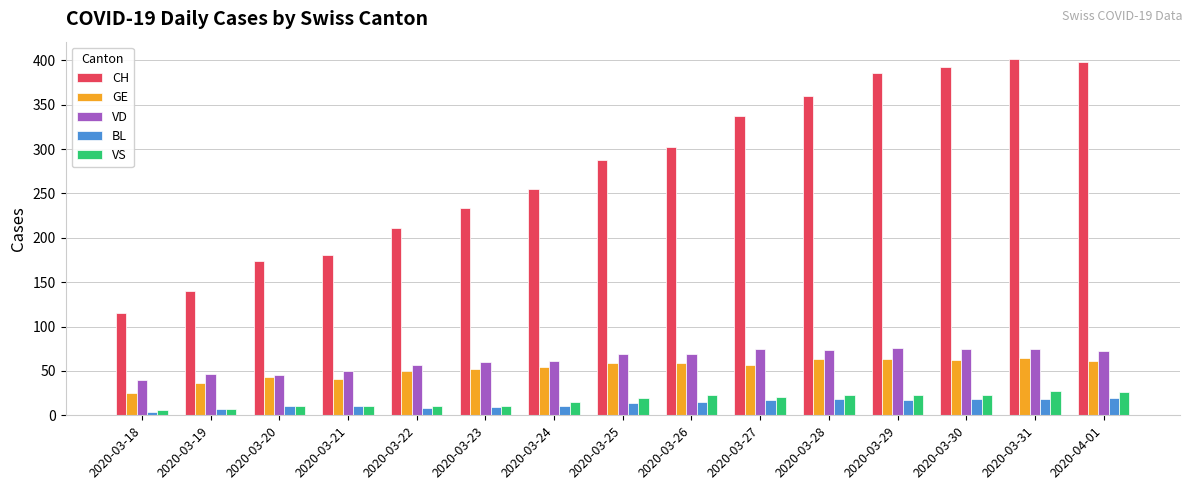

What is the difference between the maximum and minimum values in the GE series?

40